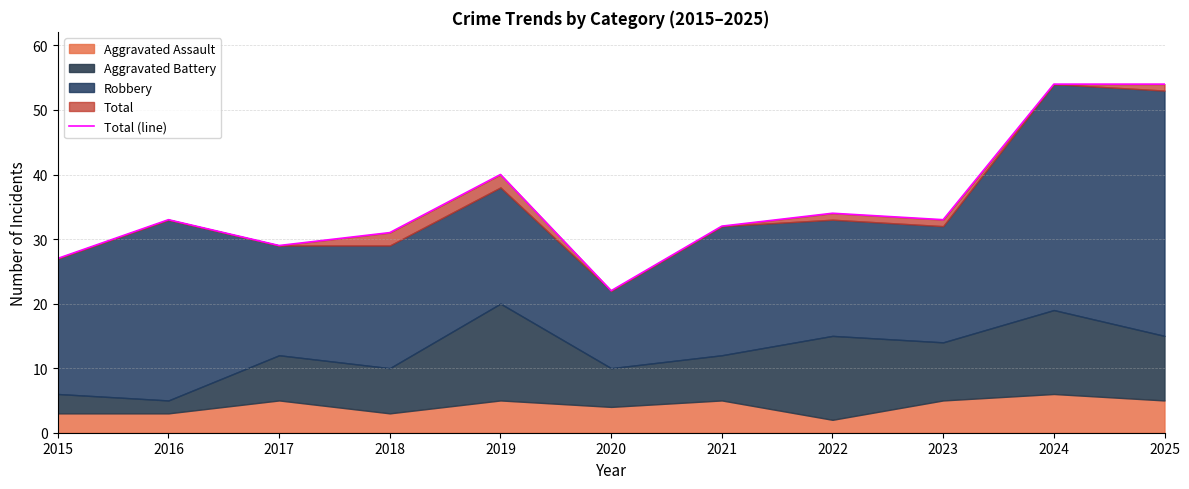

The chart shows a value of 32 at 2021. True or false?

True